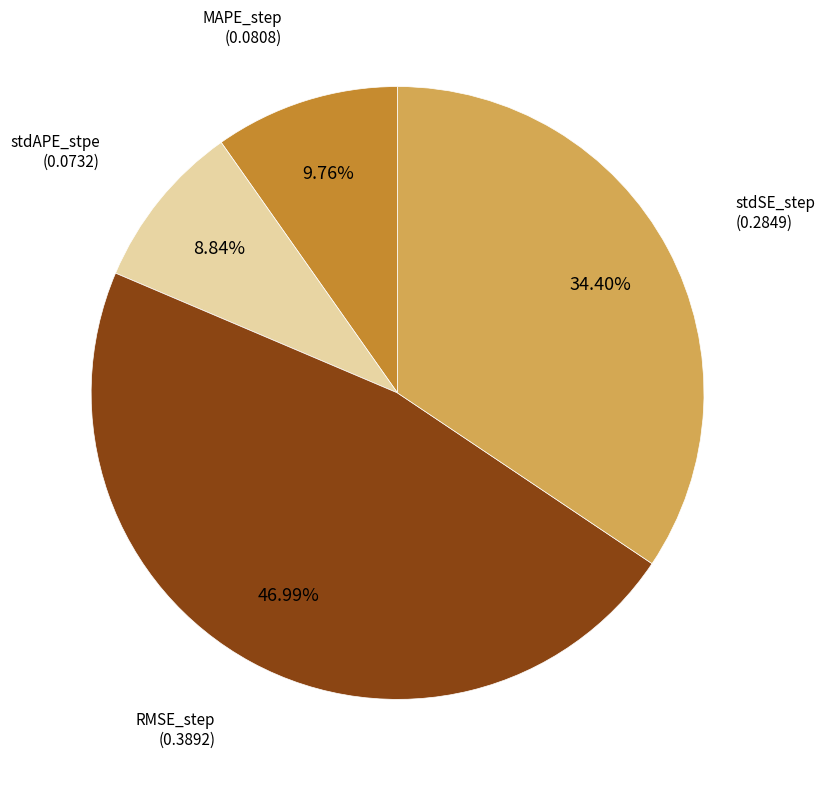

Is there a majority slice in this chart?

No